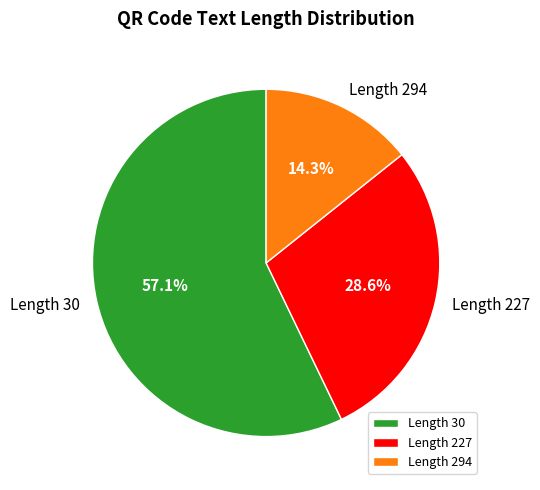

Is Length 227 the majority of the pie?

No